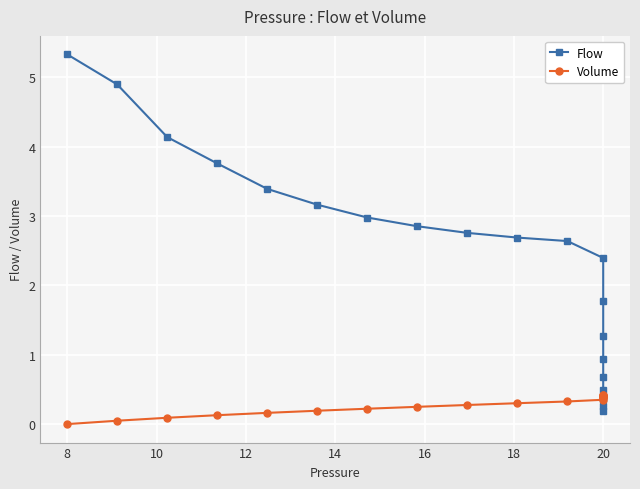

Reading right to left, list all the values displayed in this chart.

Flow: 0.2	0.3	0.4	0.5	0.7	0.9	1.3	1.8	2.4	2.6	2.7	2.8	2.9	3.0	3.2	3.4	3.8	4.1	4.9	5.3
Volume: 0.4	0.4	0.4	0.4	0.4	0.4	0.4	0.4	0.4	0.3	0.3	0.3	0.2	0.2	0.2	0.2	0.1	0.1	0.0	0.0